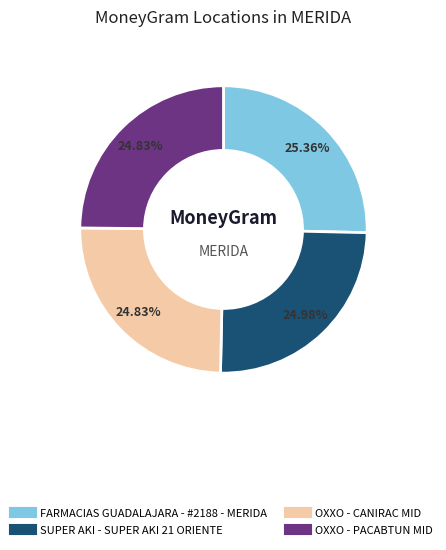

To the nearest percent, what is the combined percentage of OXXO - CANIRAC MID and FARMACIAS GUADALAJARA - #2188 - MERIDA?

50%